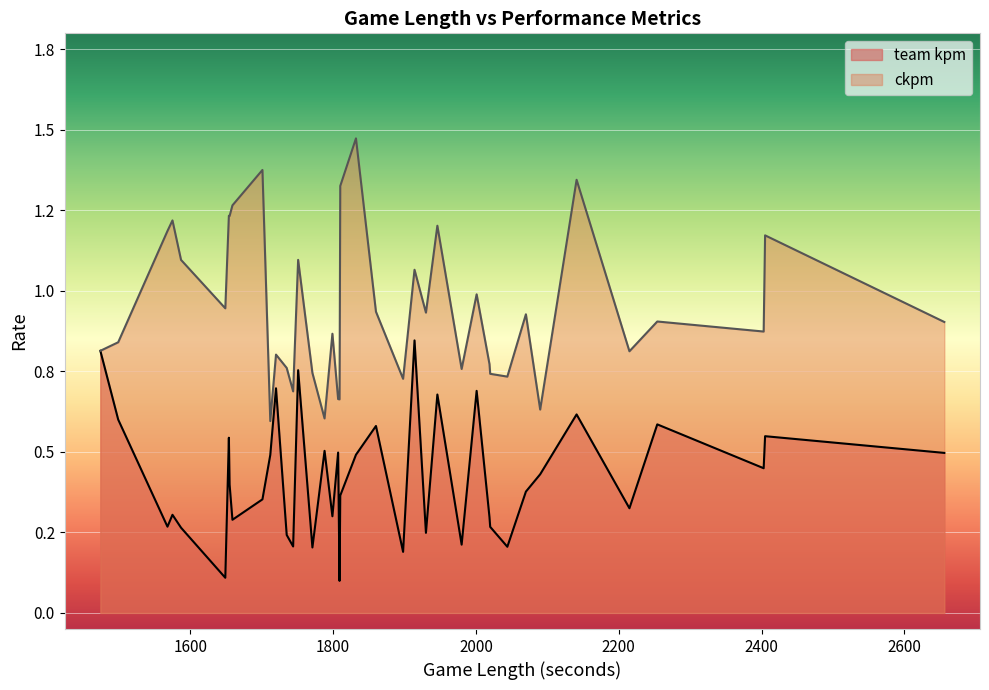

True or false: team kpm and ckpm intersect in this chart.

False